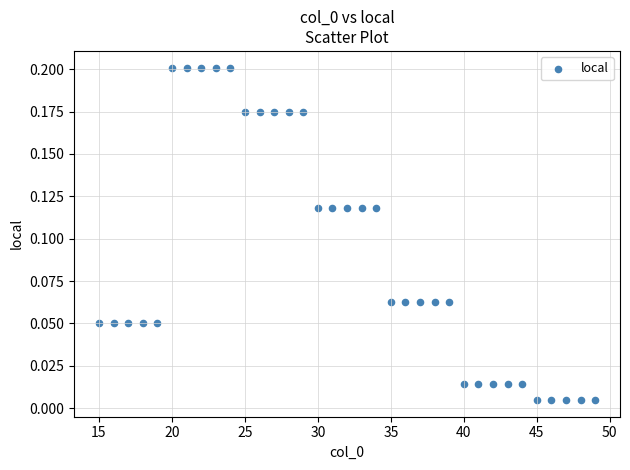

What is the range of X values (max minus min)?

34.0